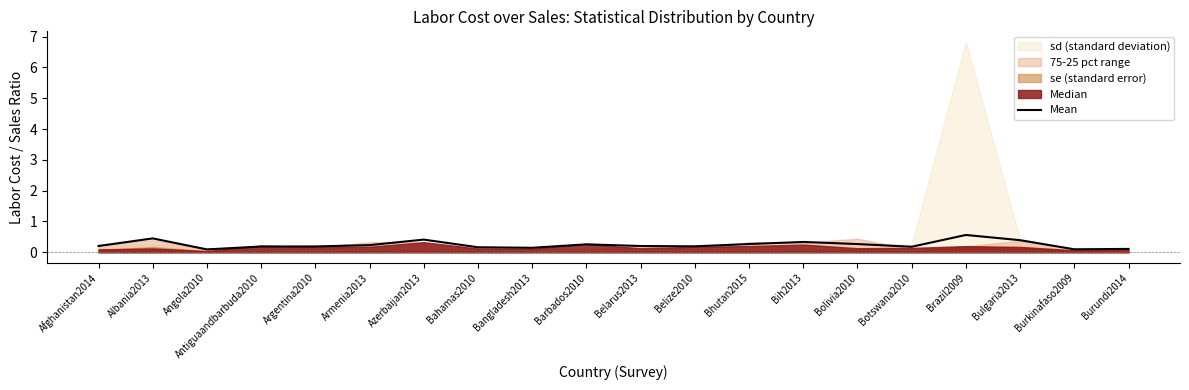

Reading left to right, list all the values displayed in this chart.

0.2	0.5	0.1	0.2	0.2	0.2	0.4	0.2	0.1	0.3	0.2	0.2	0.3	0.3	0.3	0.2	0.6	0.4	0.1	0.1